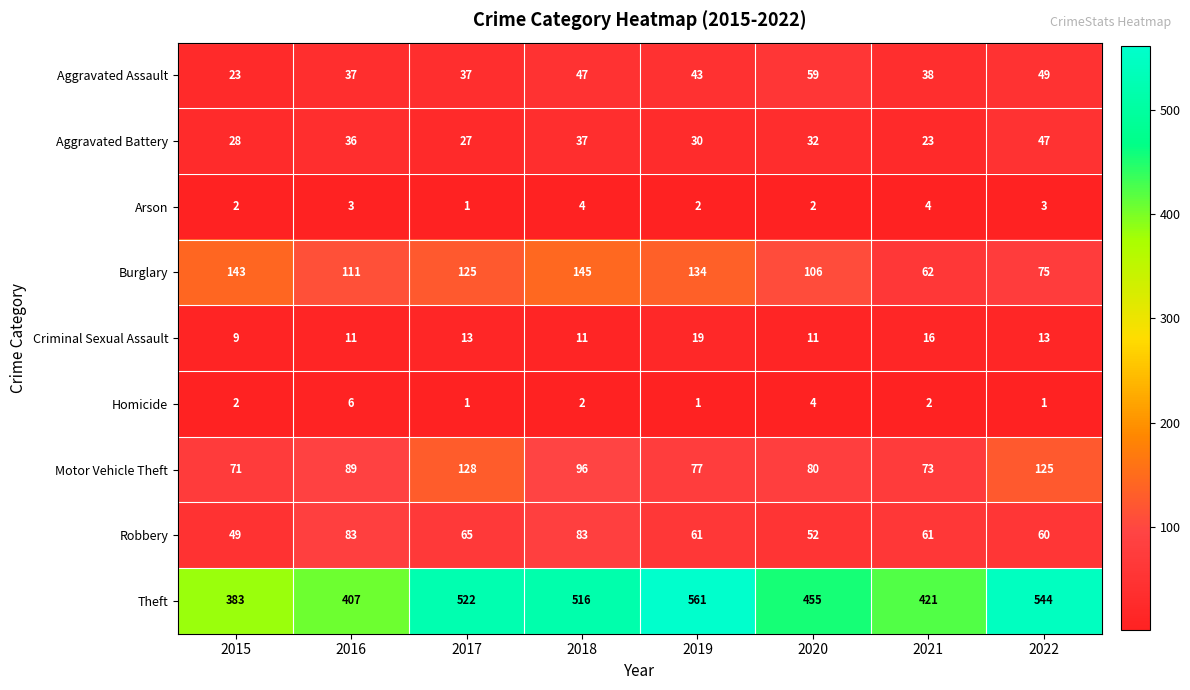

Which series has the largest total across all categories?

Theft